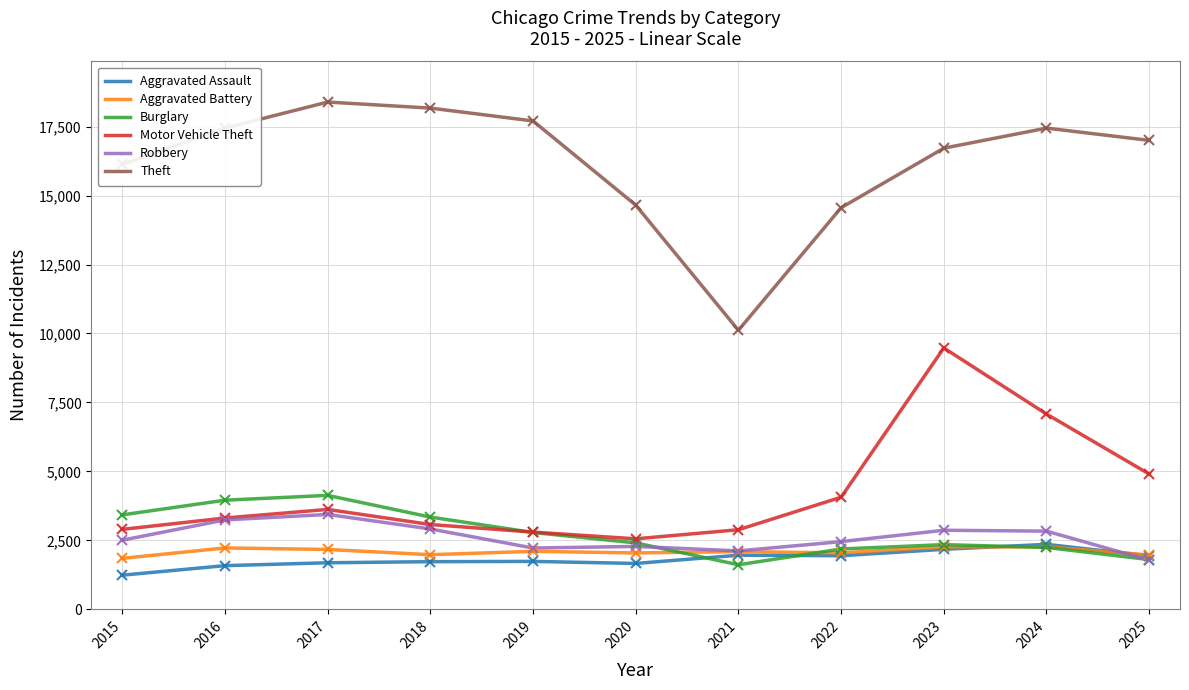

What is the greatest value displayed?

18390